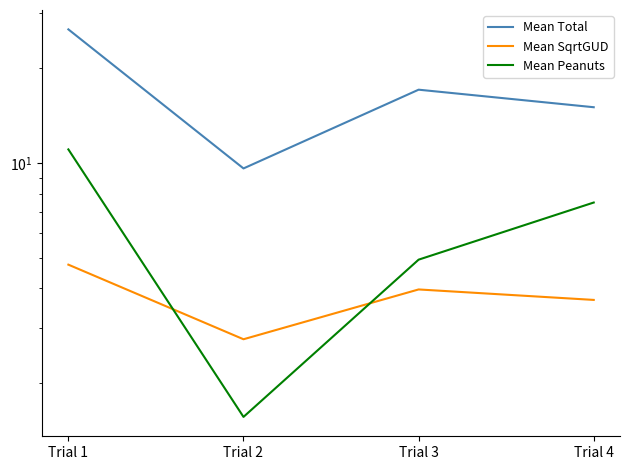

Where do Mean SqrtGUD and Mean Peanuts first cross each other?

Trial 1 and Trial 2